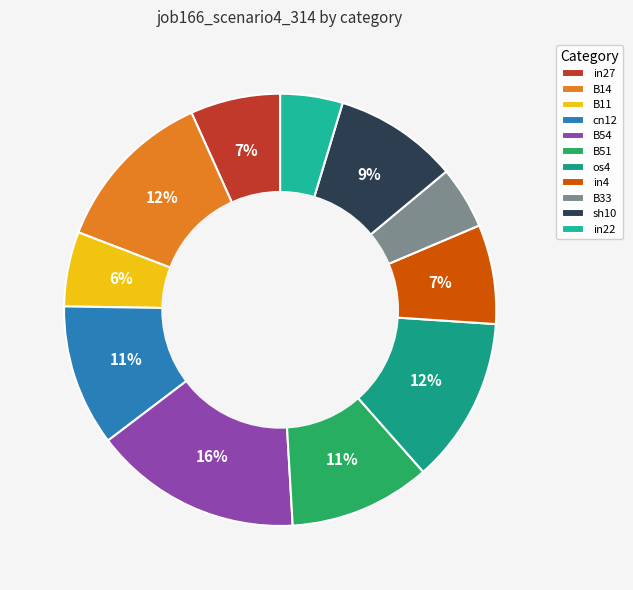

How many slices are in this pie chart?

11